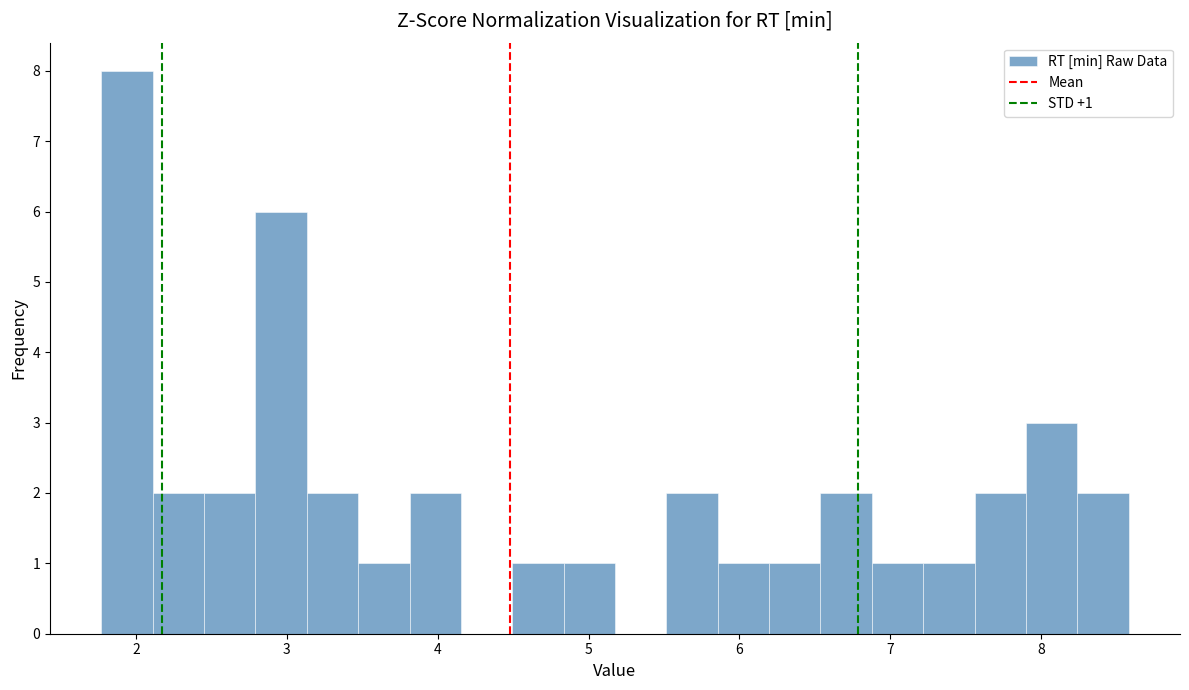

Around what value on the x-axis is the tallest bar? Give the approximate position of its centre, as read against the axis.

1.9